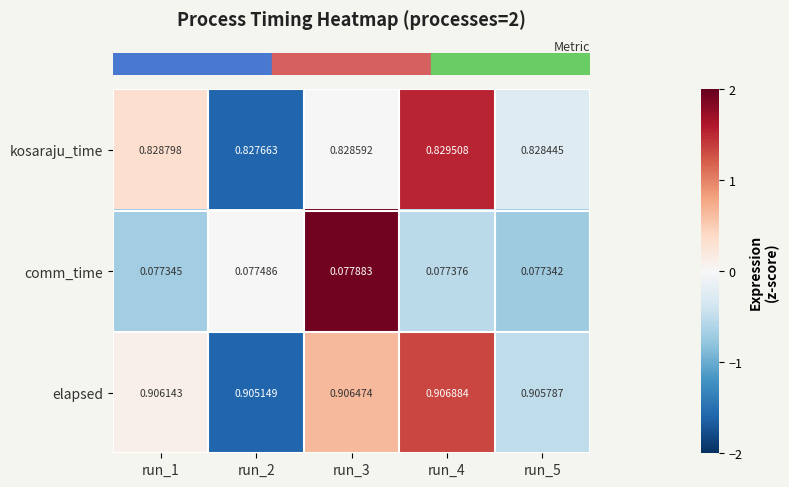

Between run_2 and run_3, which series saw the biggest shift?

elapsed